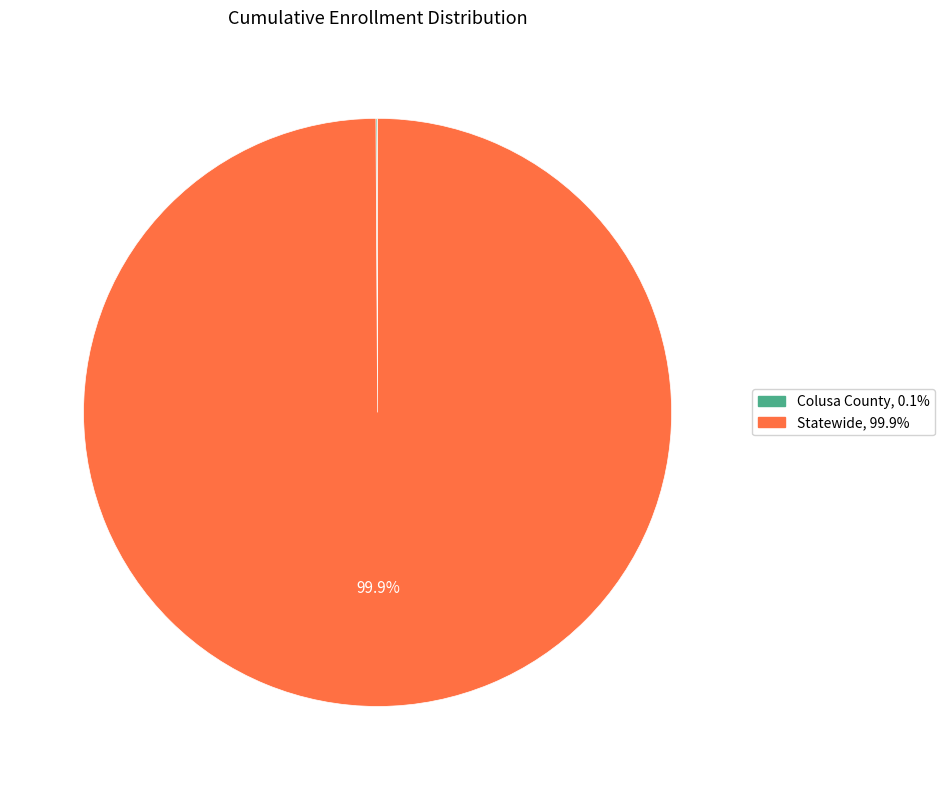

What percentage is NOT represented by Statewide?

0.1%